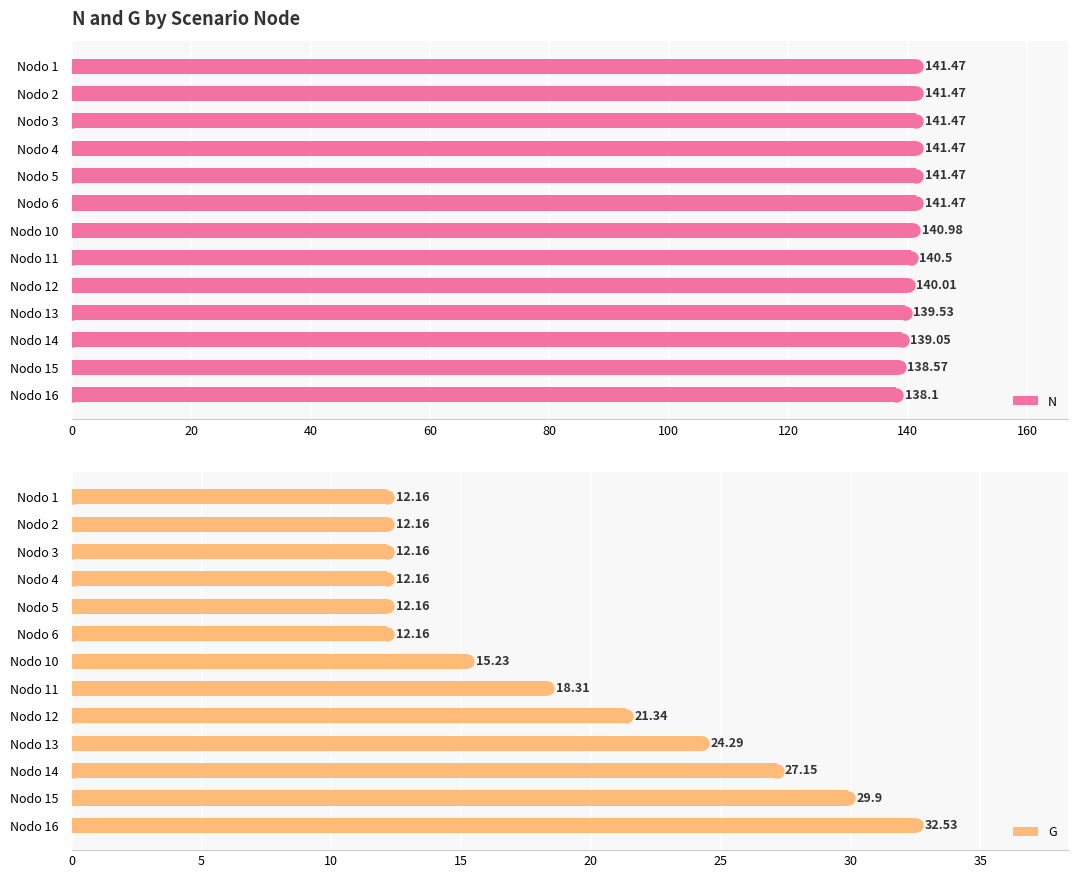

What is the difference between the maximum and minimum values in the N series?

3.4